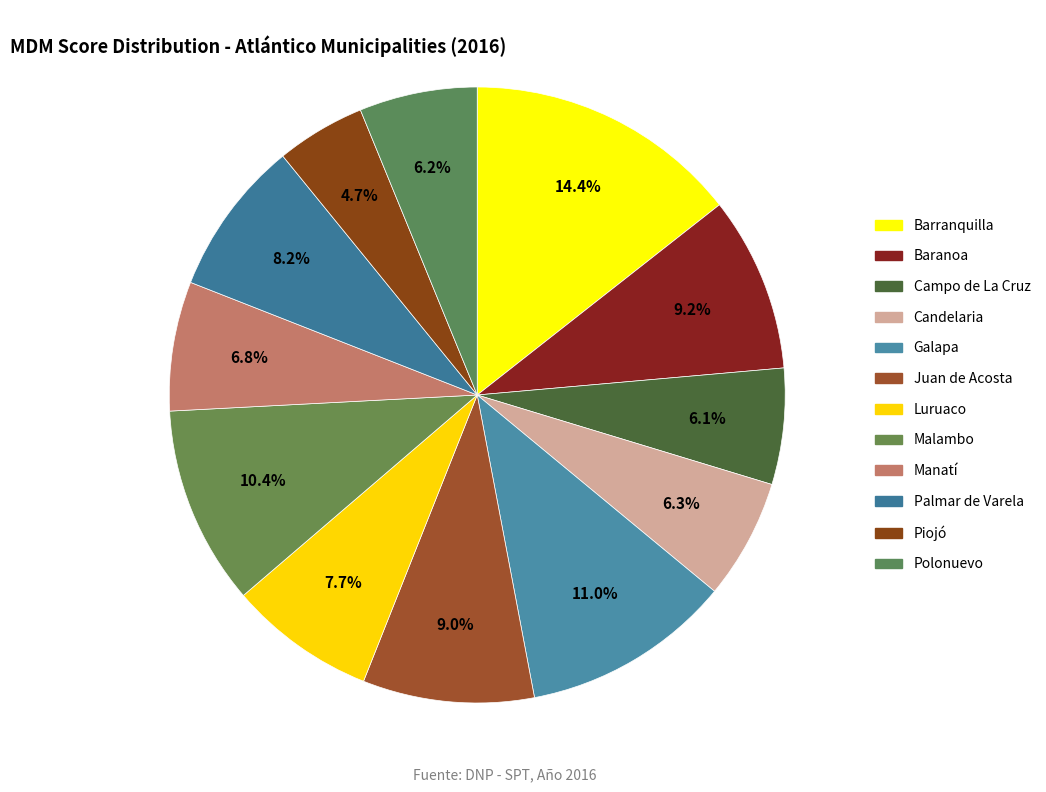

True or false: Candelaria accounts for 6% of the total.

True